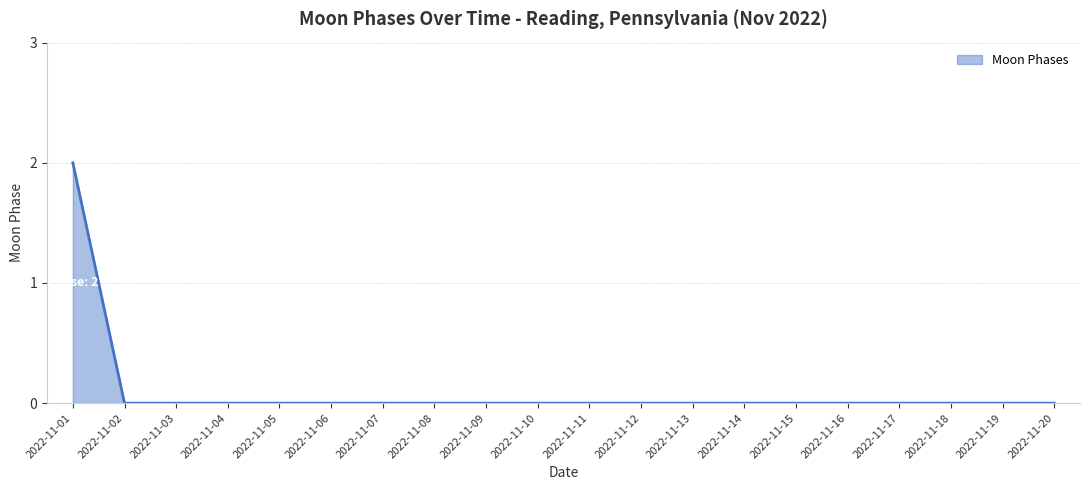

The chart shows a value of 0 at 2022-11-14. True or false?

True